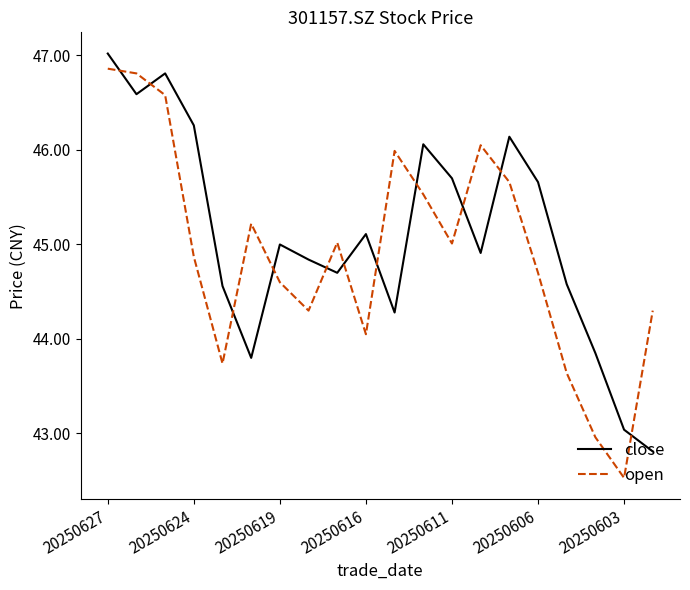

Does the chart have visible grid lines?

No